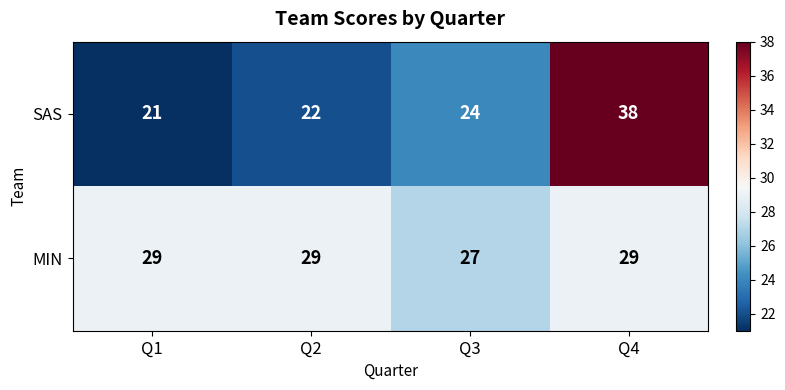

What is the difference between the highest and lowest values at Q3?

3